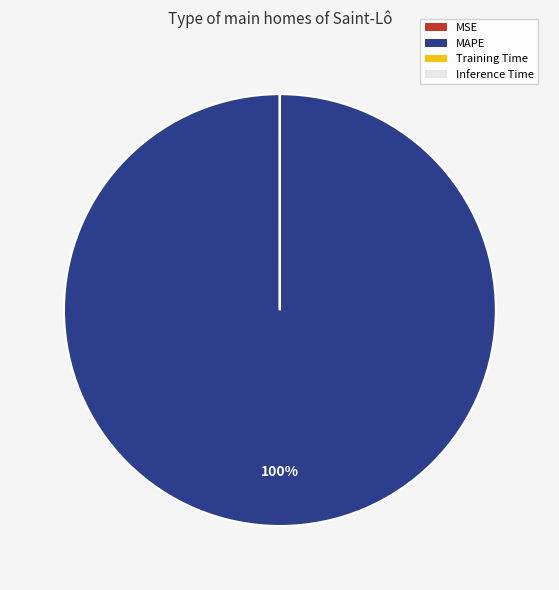

To the nearest percent, what portion does MAPE represent?

100%